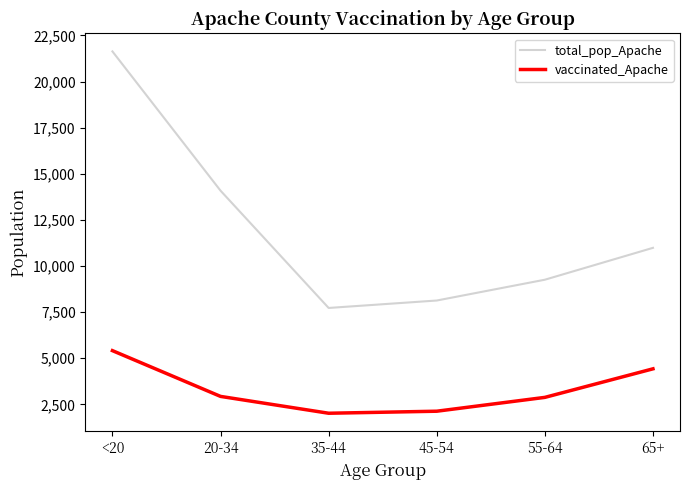

At which label is total_pop_Apache closest to 14678?

20-34